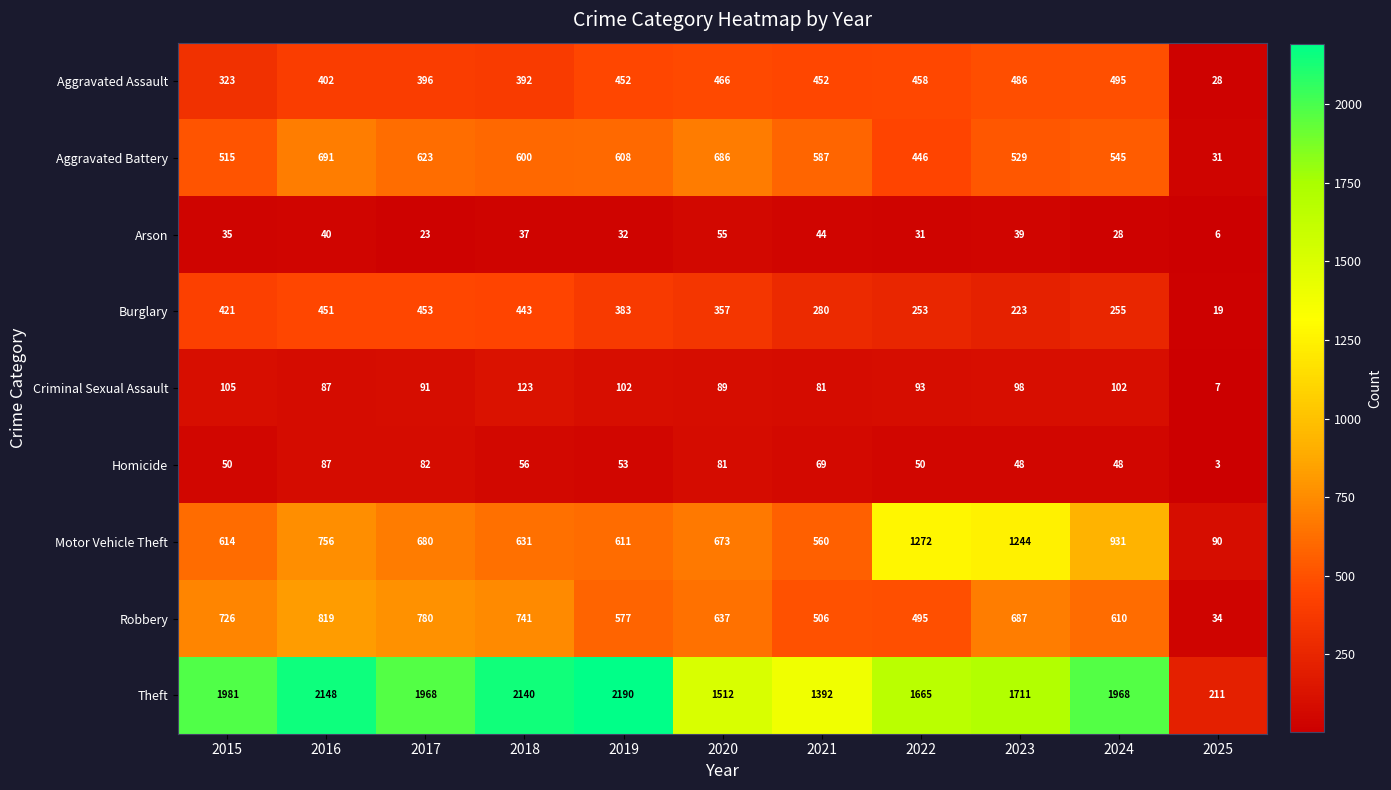

Which label corresponds to the largest value in the chart?

2019